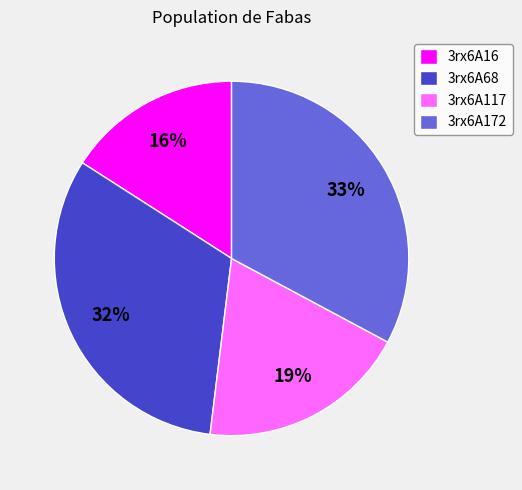

To the nearest percent, what percentage of the pie is 3rx6A172?

33%